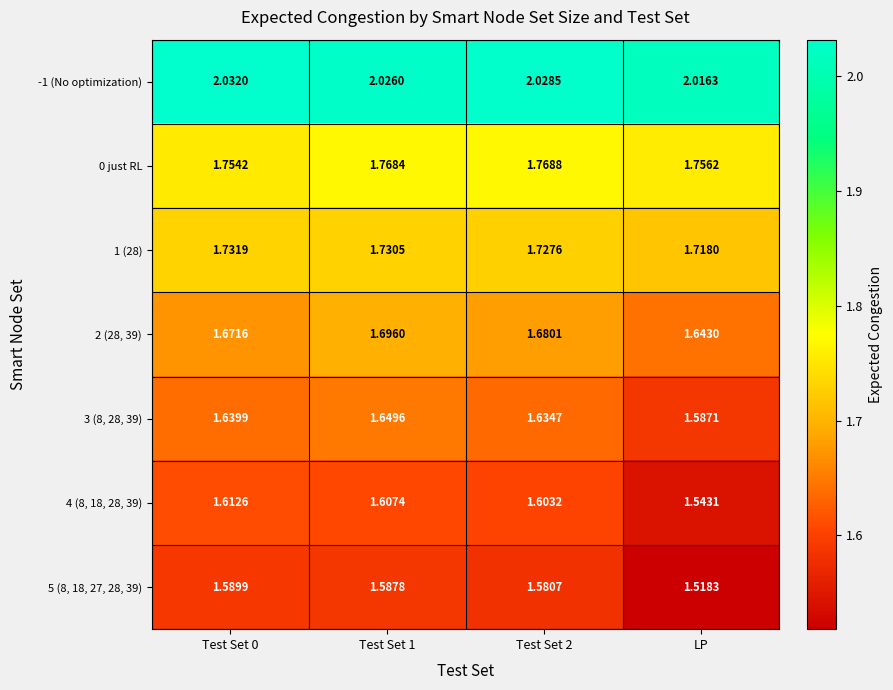

Which series has the largest total across all categories?

-1 (No optimization)